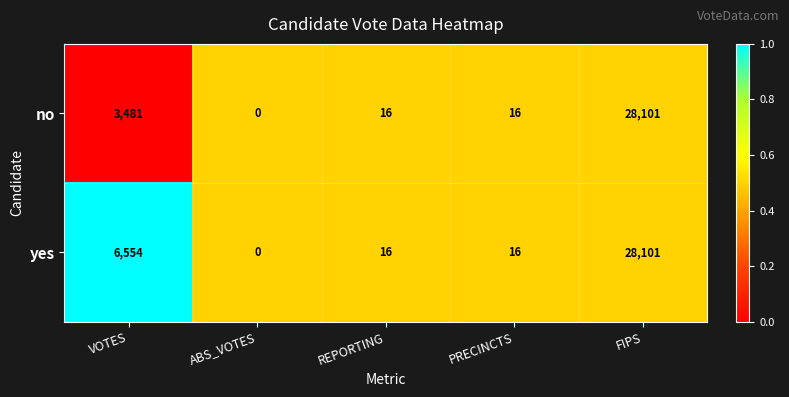

At which label does no first exceed 16?

VOTES